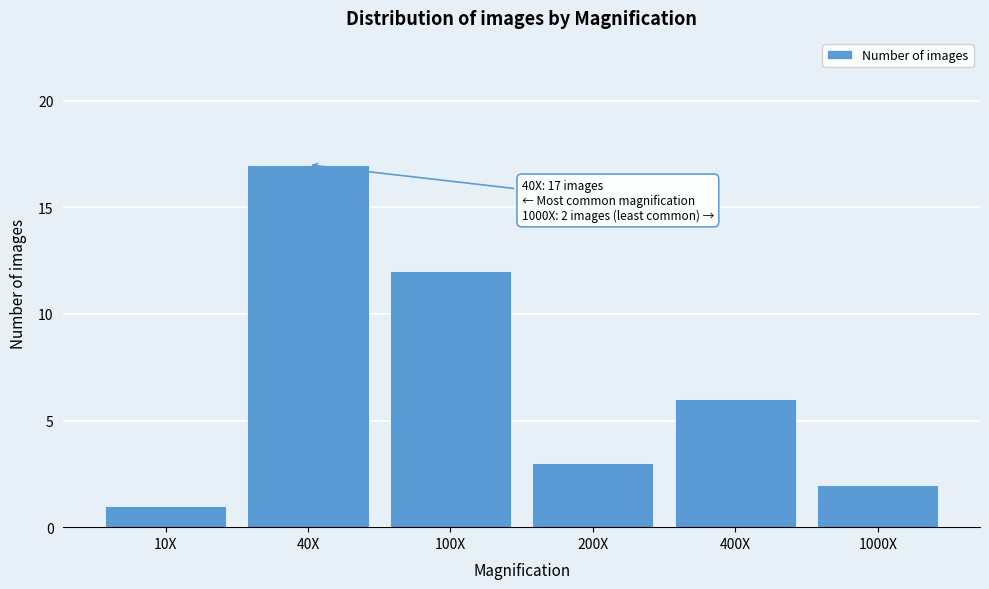

Reading left to right, what are all the values shown in this chart?

1	17	12	3	6	2